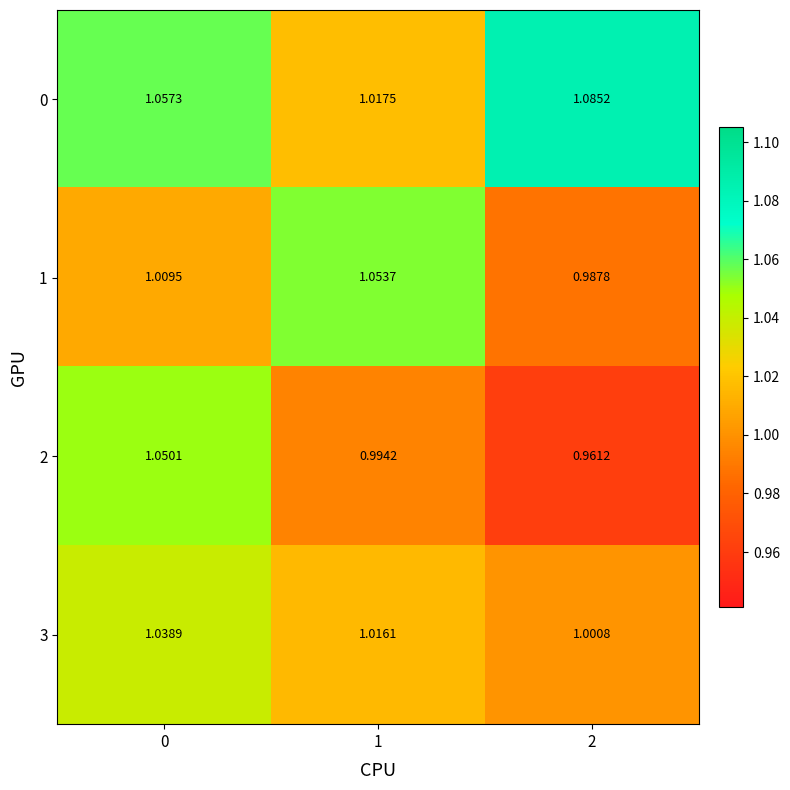

Is the value of 1 at 0 greater than the value of 3 at 1?

No